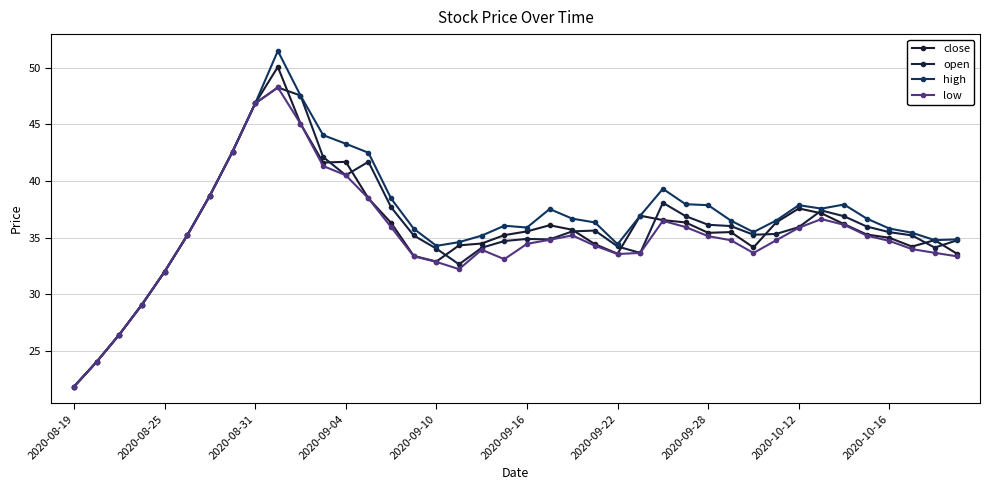

How many lines are shown in the chart?

4